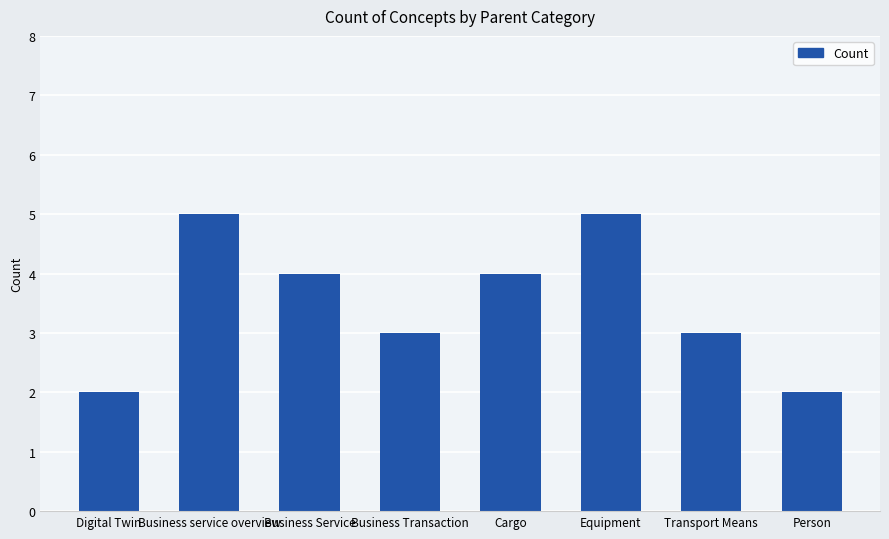

What is the change in value from Equipment to Transport Means?

-2